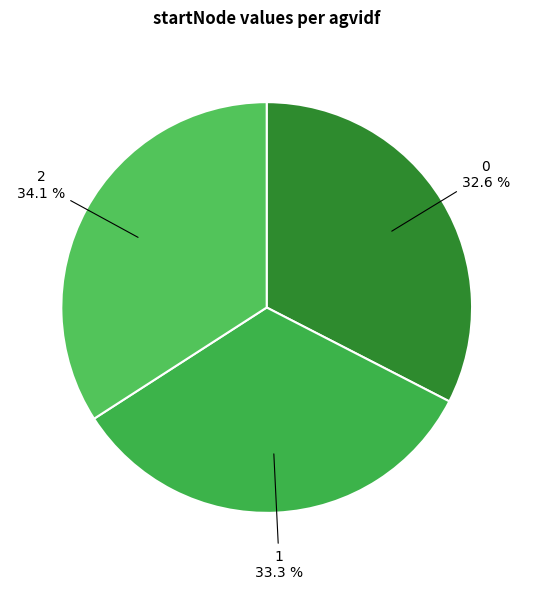

Is it true that 1 is 33% of the pie?

True